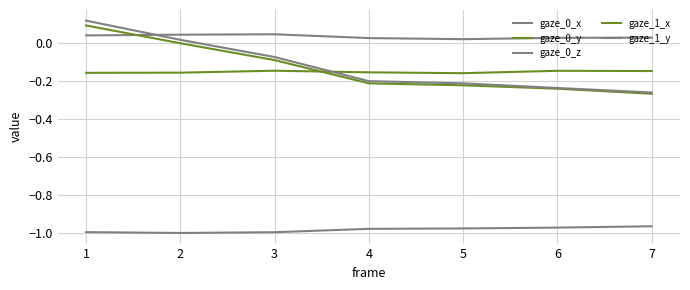

Is this an area chart (filled region under the line)?

No